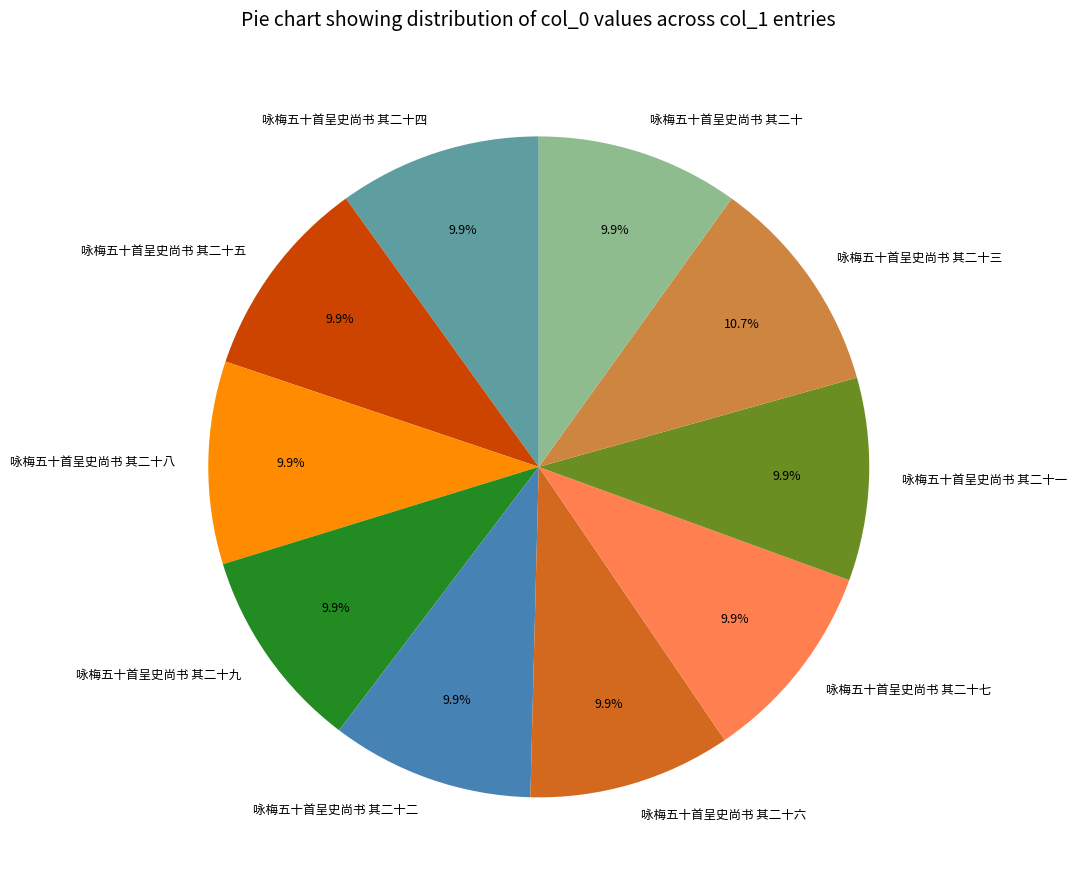

Which has a higher value, 咏梅五十首呈史尚书 其二十三 or 咏梅五十首呈史尚书 其二十七?

咏梅五十首呈史尚书 其二十三